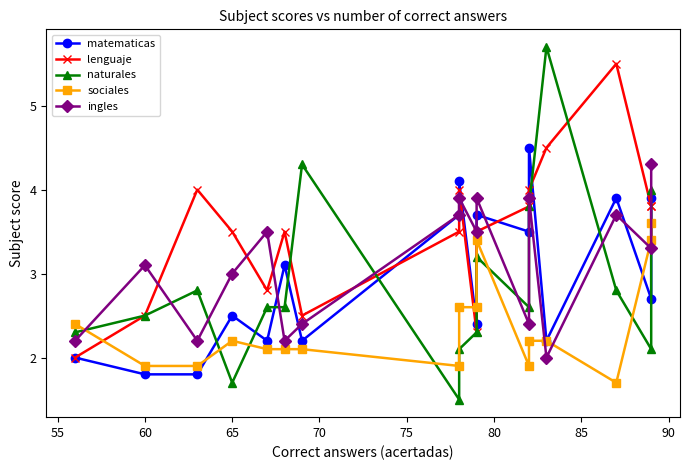

How many data points in lenguaje are above 3?

12